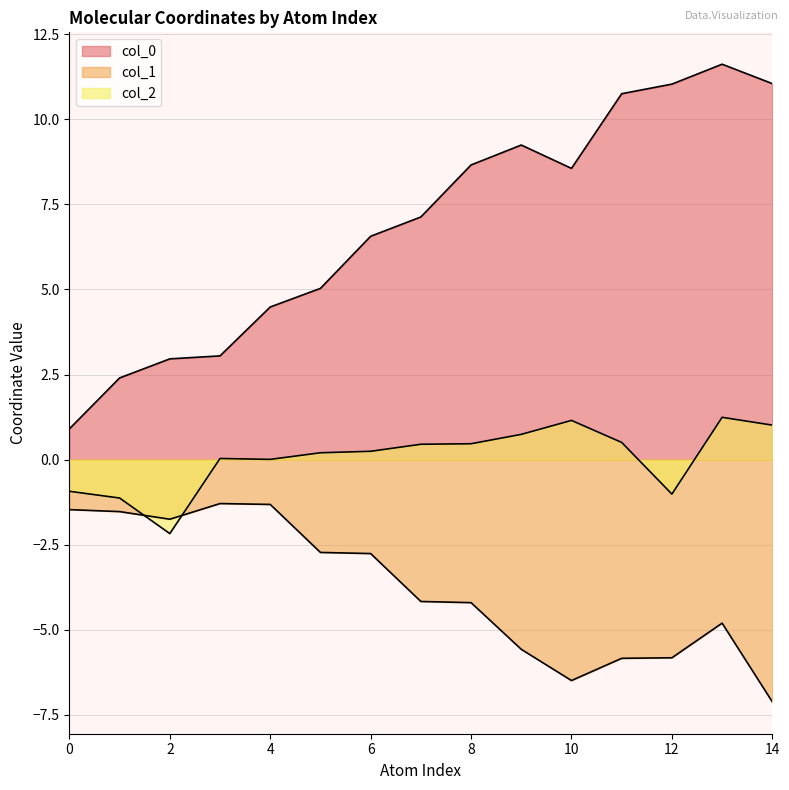

The col_1 series shows -1.3 at 4. True or false?

True